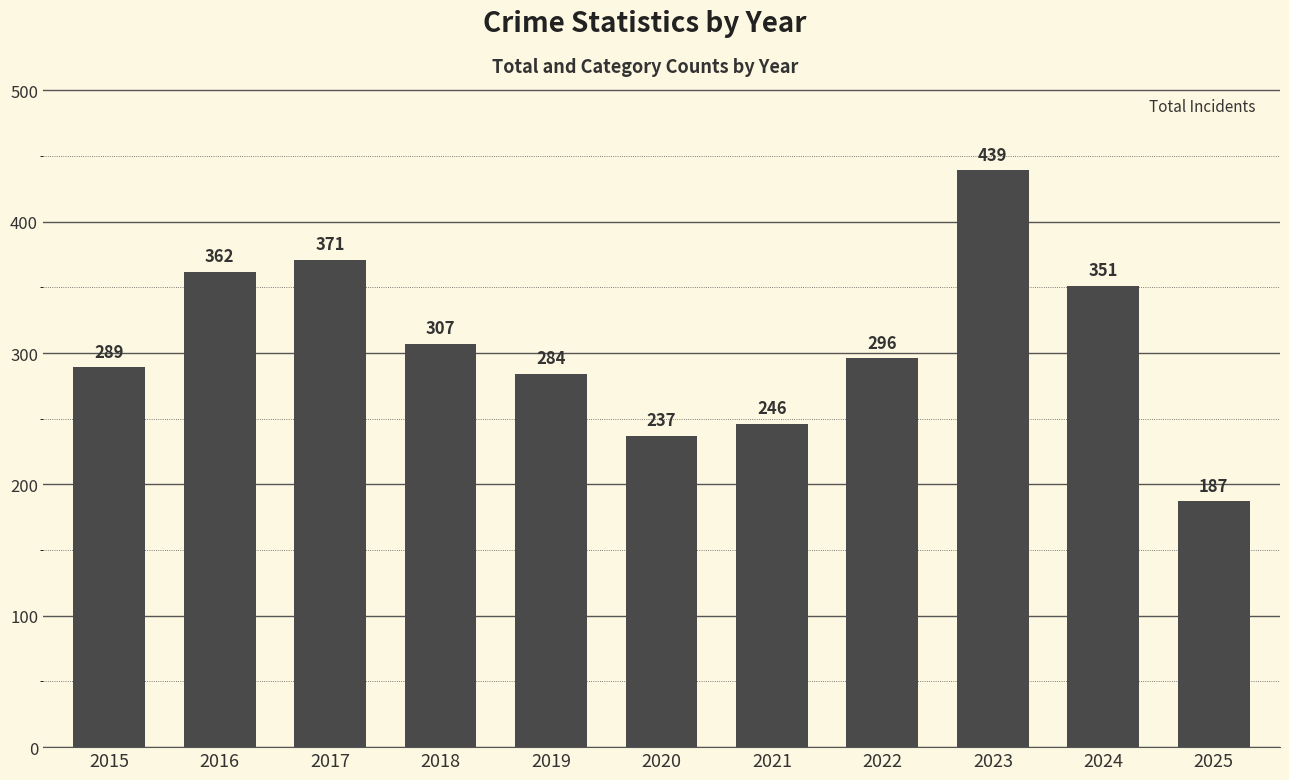

The chart shows a value of 237 at 2020. True or false?

True